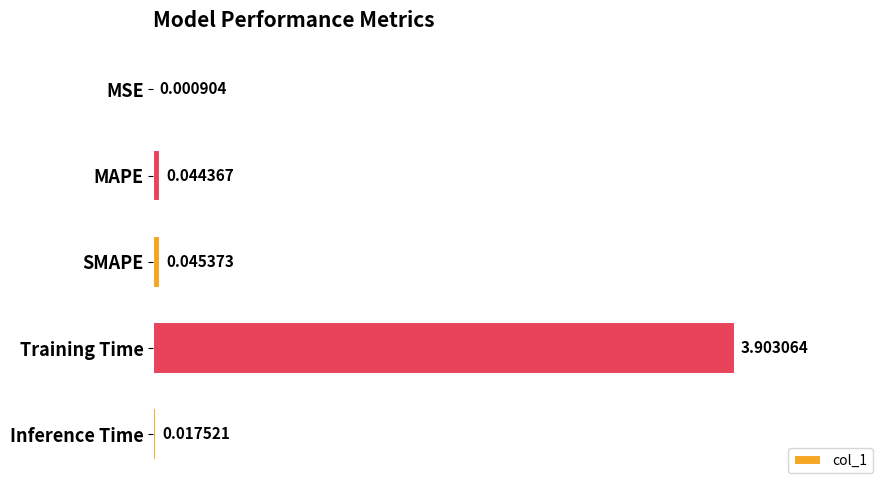

Are the bars horizontal?

Yes